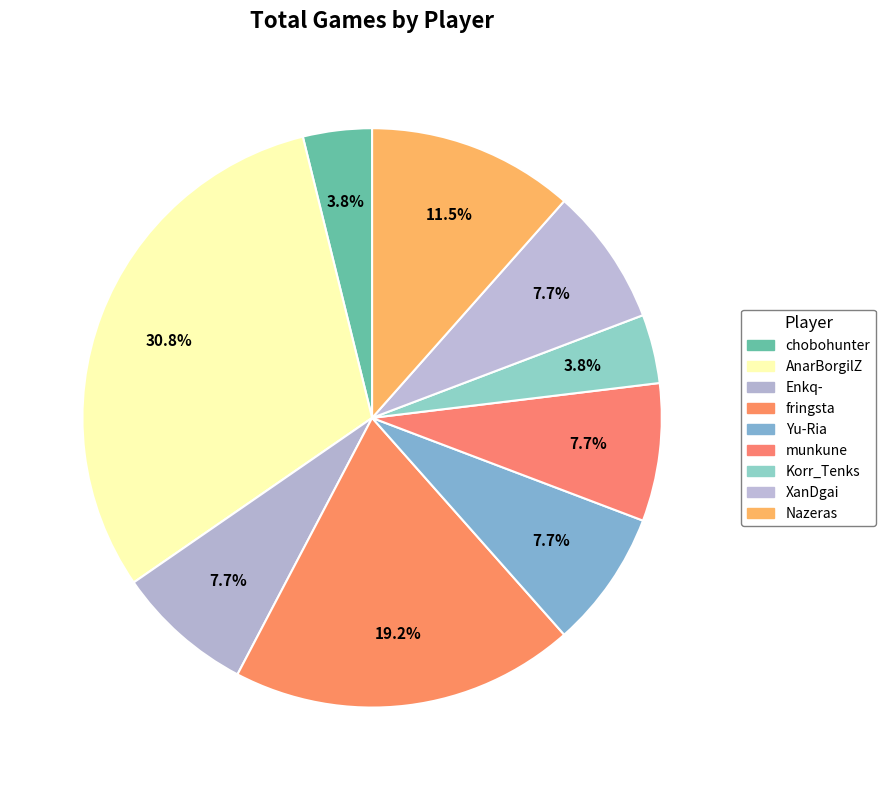

Count the number of slices in the pie.

9